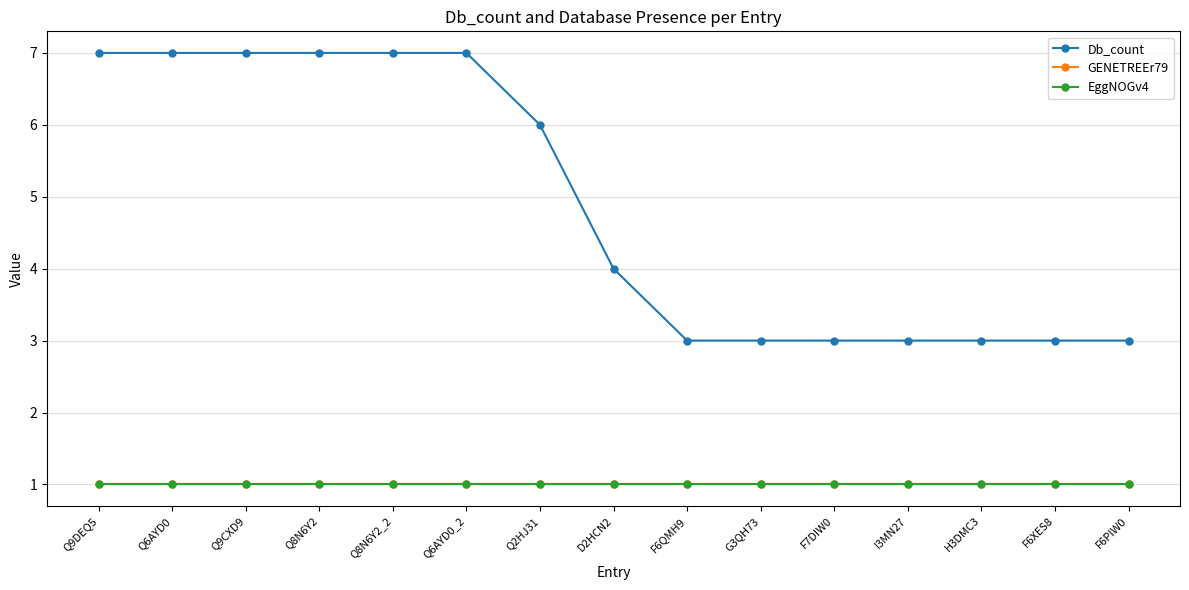

Does the chart have visible grid lines?

Yes